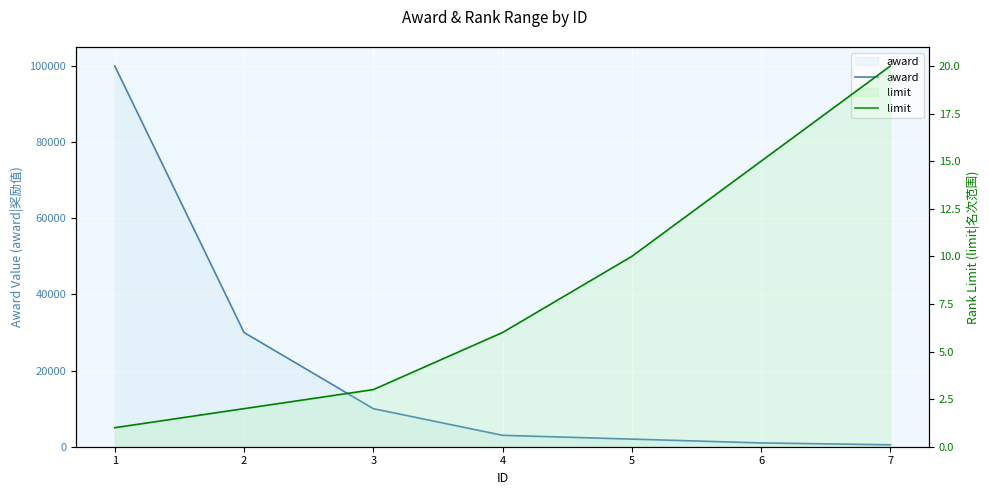

Which has a higher value, 1 or 7?

1